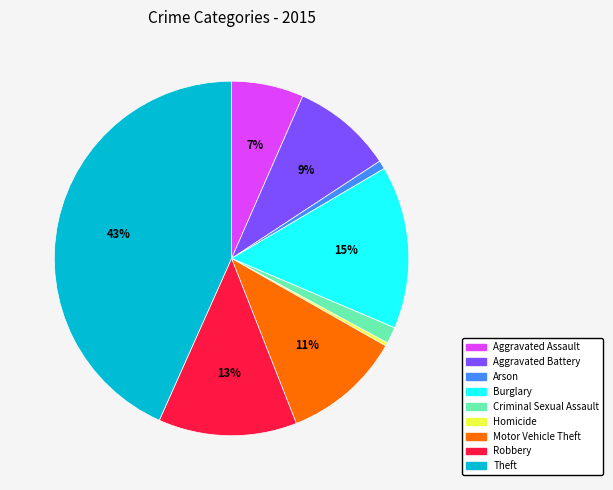

Which has a higher value, Theft or Robbery?

Theft